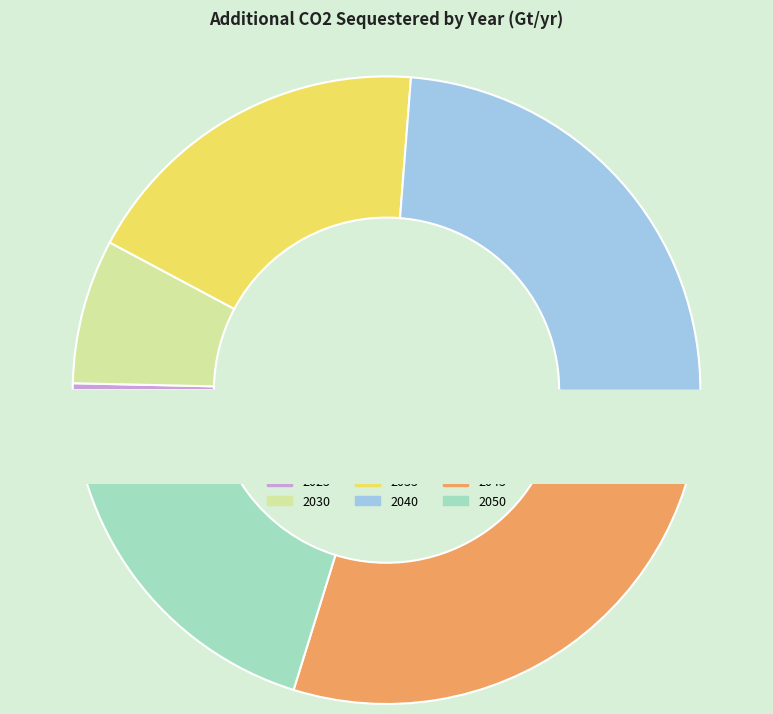

True or false: 2030 accounts for 19% of the total.

False